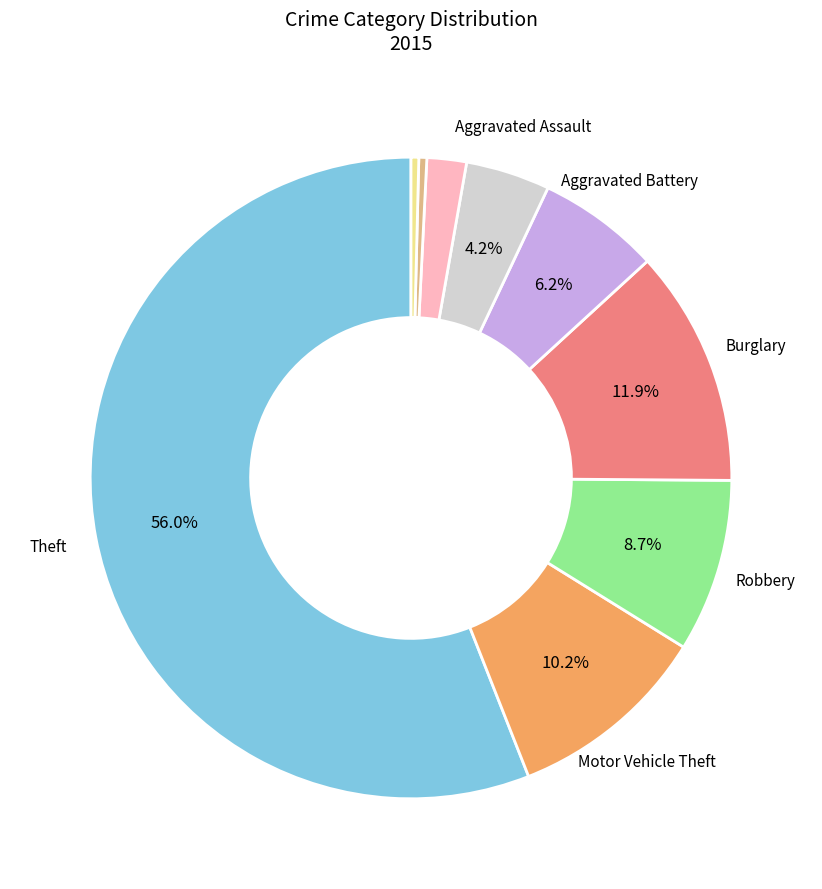

Is there any slice that represents more than half of the pie?

Yes